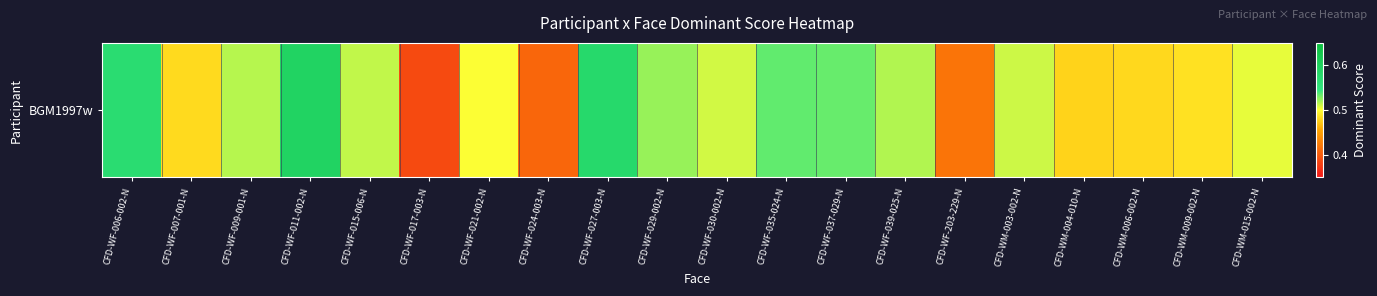

Between CFD-WF-009-001-N and CFD-WF-203-229-N, which is larger?

CFD-WF-009-001-N